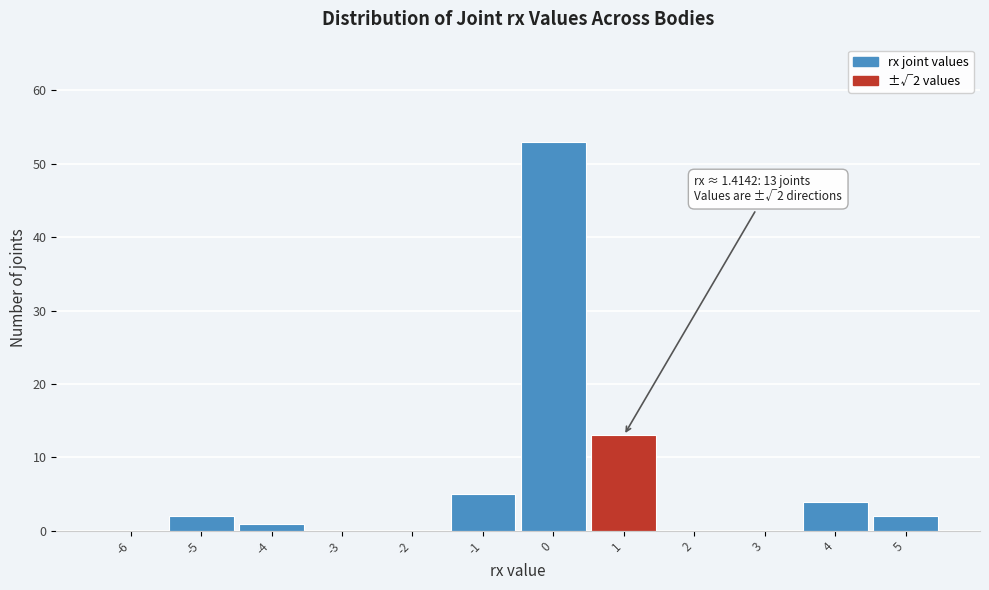

Reading left to right, extract all data points from this chart.

-6=0	-5=2	-4=1	-3=0	-2=0	-1=5	0=53	1=13	2=0	3=0	4=4	5=2